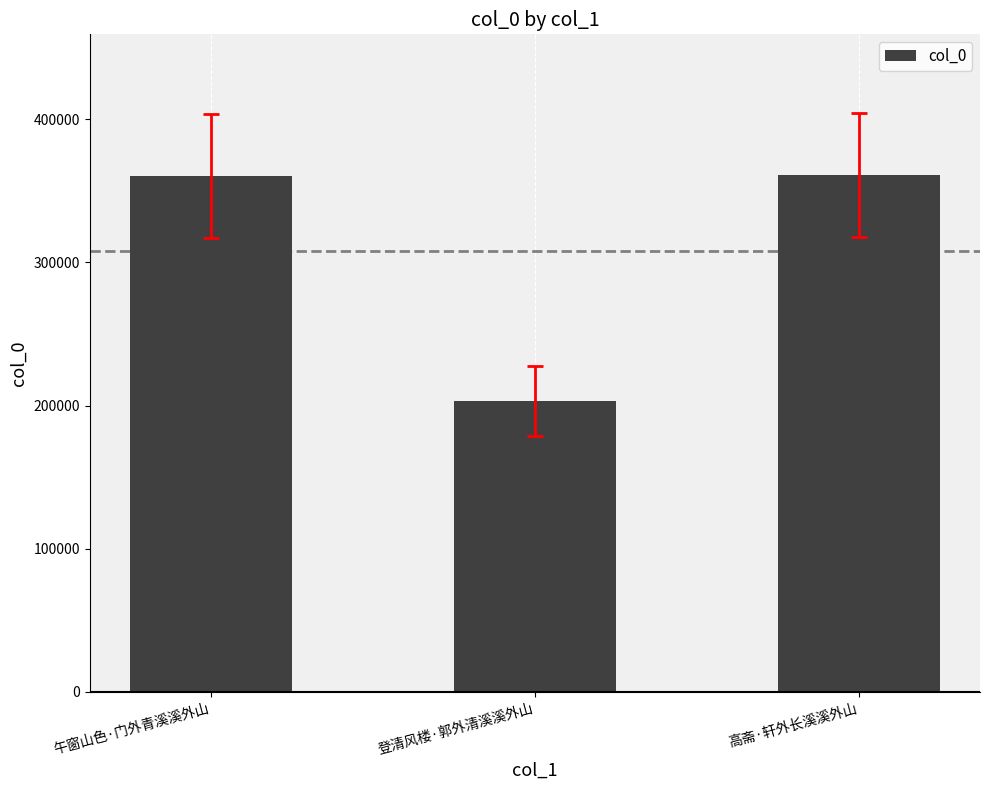

What is the label of the 3rd bar from the left?

高斋·轩外长溪溪外山